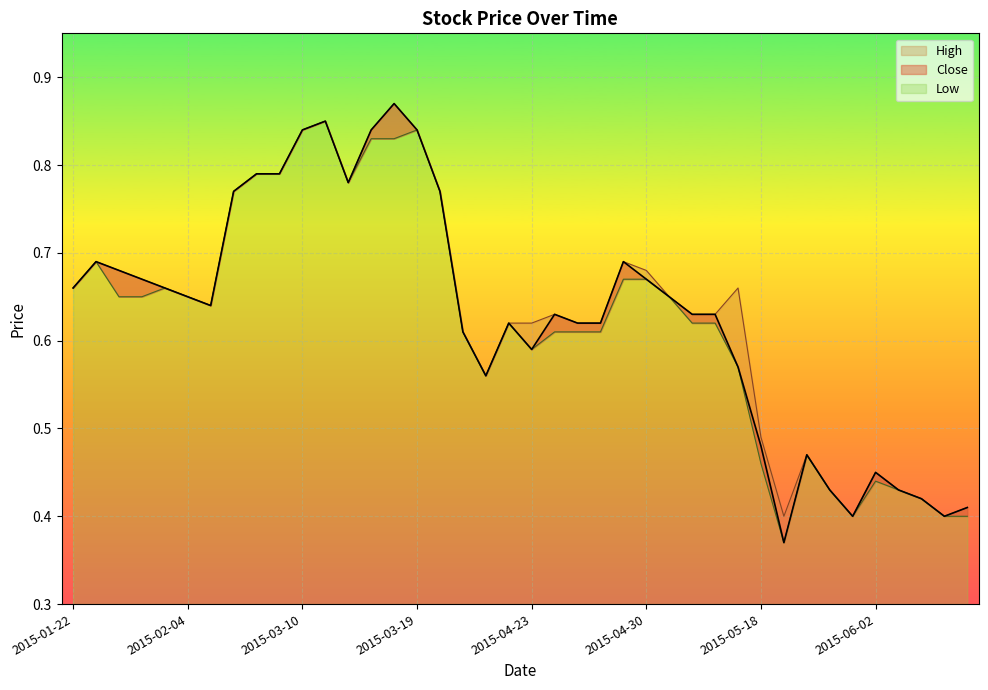

List the series in order of their peak value, highest first.

Close, High, Low